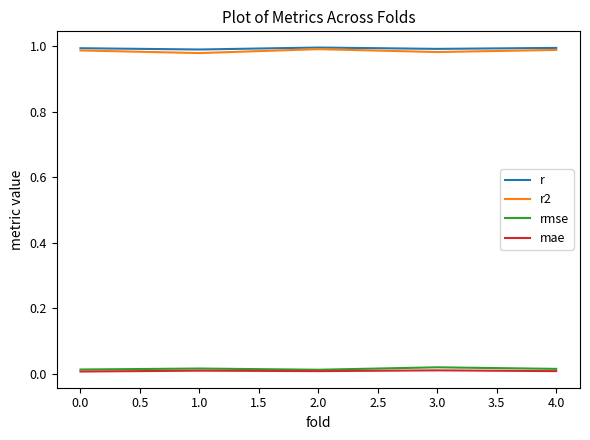

At how many categories does at least one series exceed 0?

5